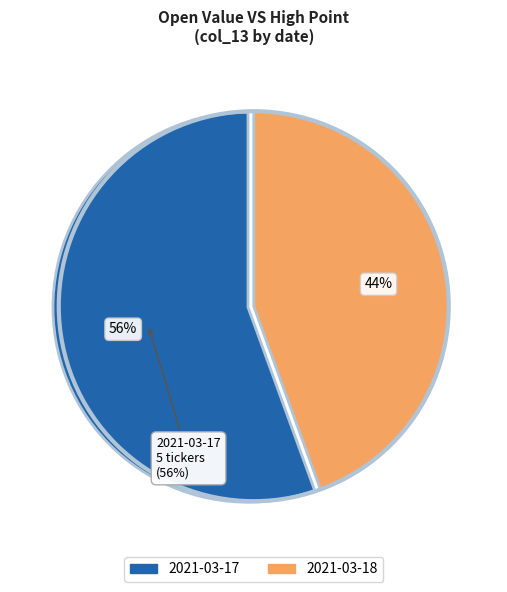

What is the largest slice in the pie chart?

2021-03-17